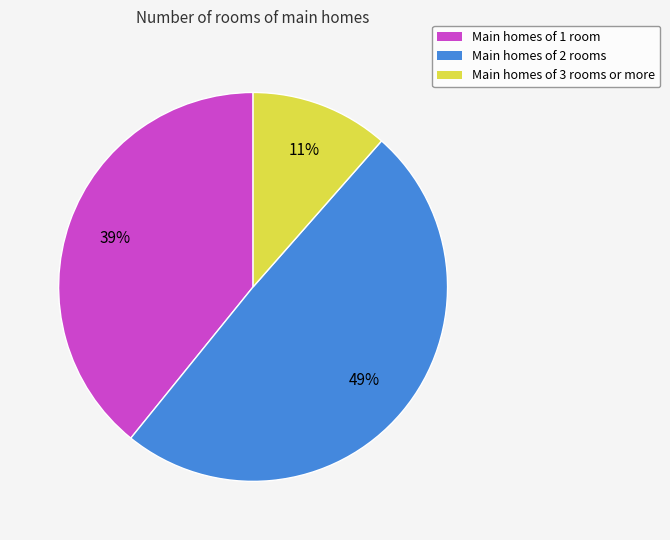

Is there any slice that represents more than half of the pie?

No